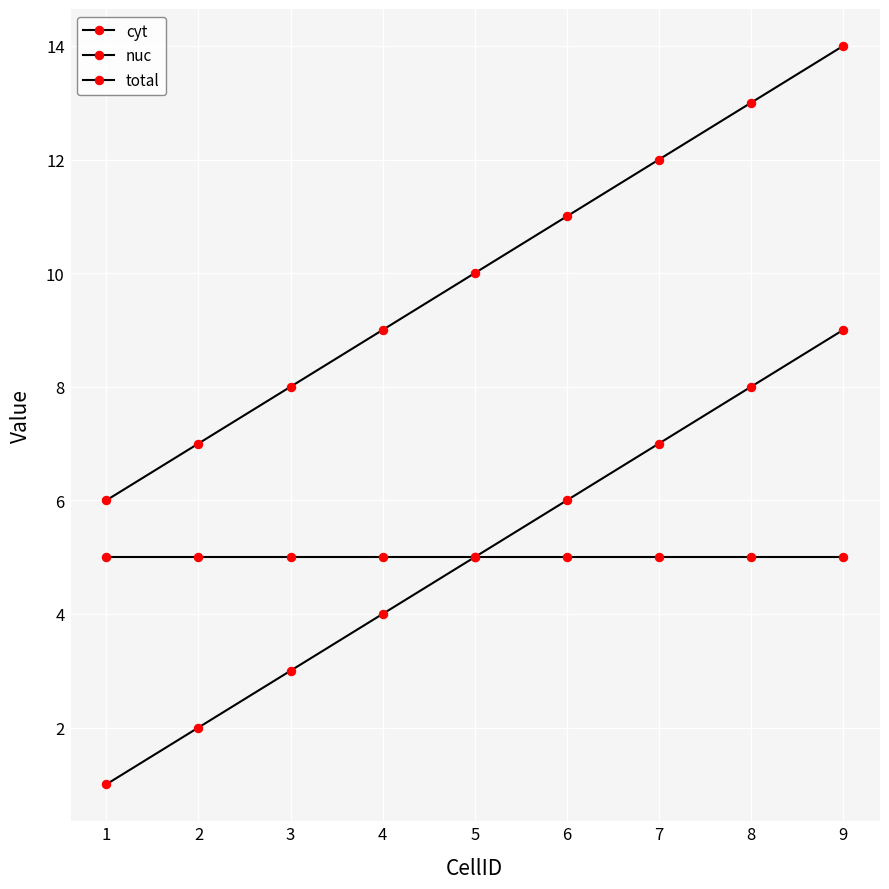

True or false: cyt and total intersect in this chart.

False